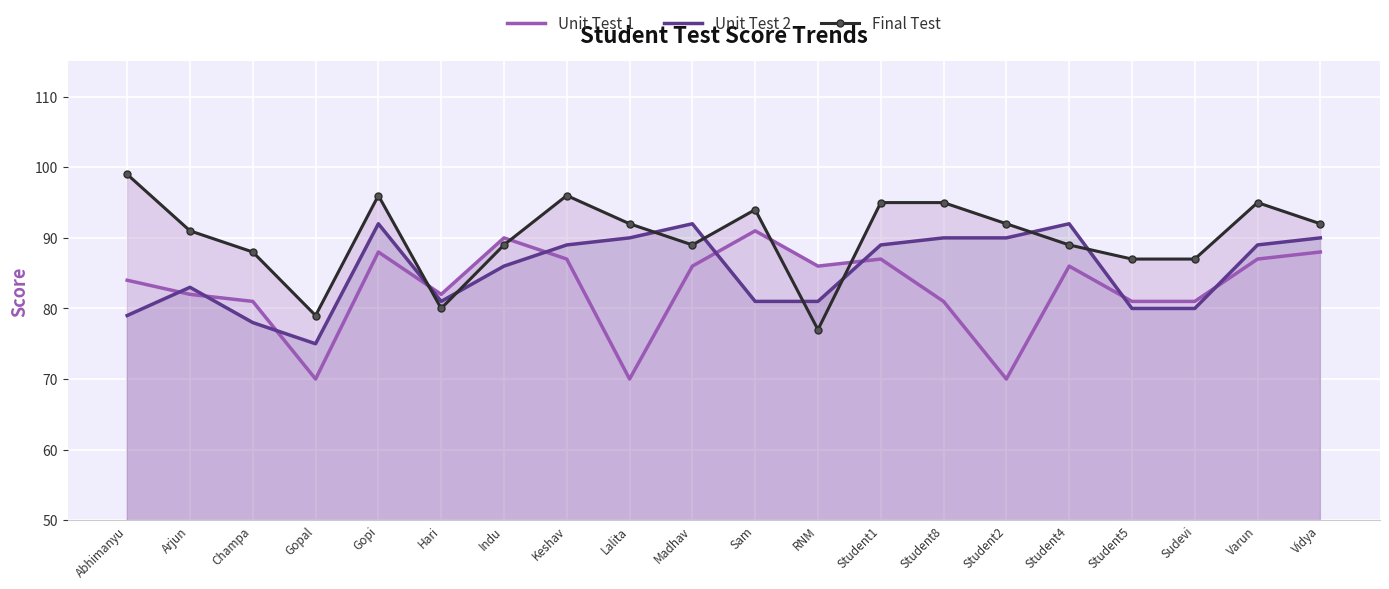

What is the value of the Unit Test 2 point at the 3rd from the left?

78